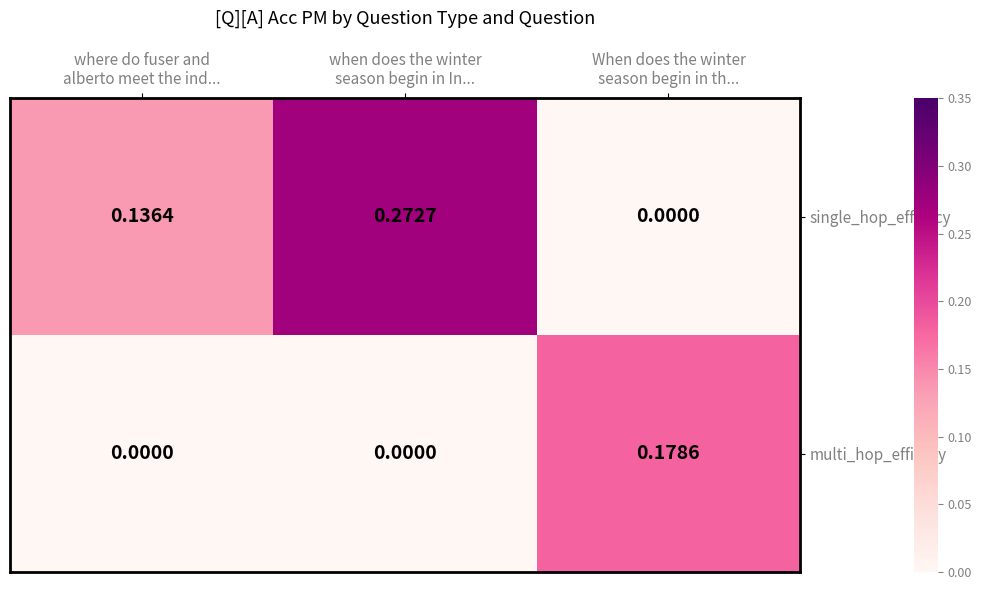

Rank the series by their maximum value, from highest to lowest.

single_hop_efficacy, multi_hop_efficacy